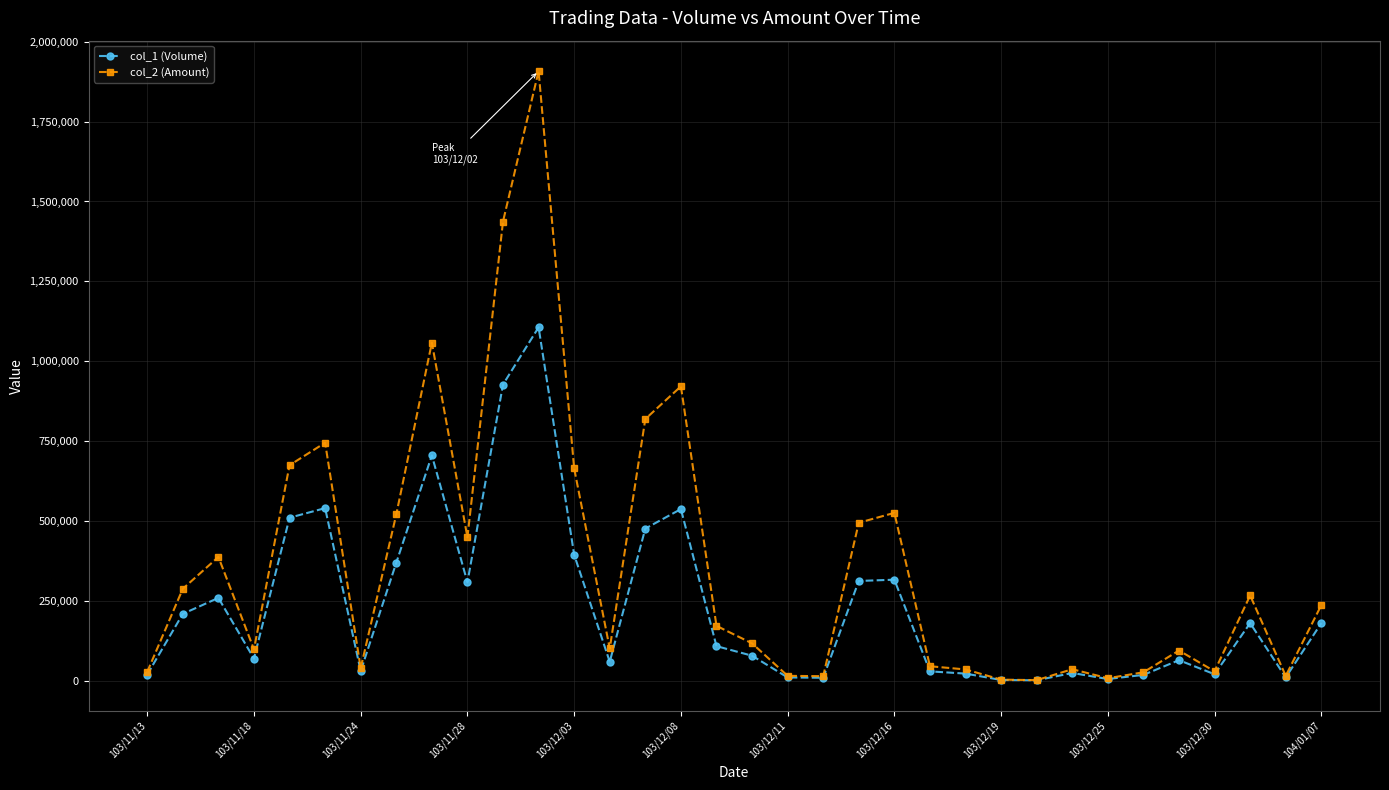

Which series has the largest total across all categories?

col_2 (Amount)